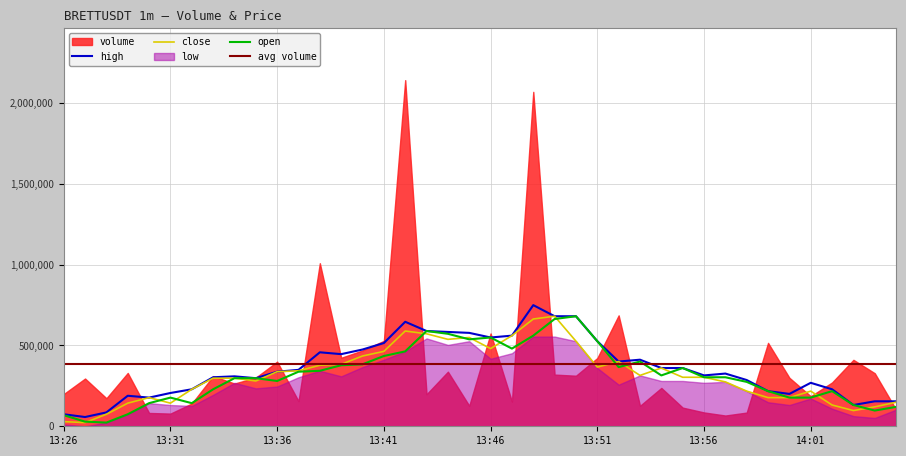

Read the close value at 14:01.

217500.7